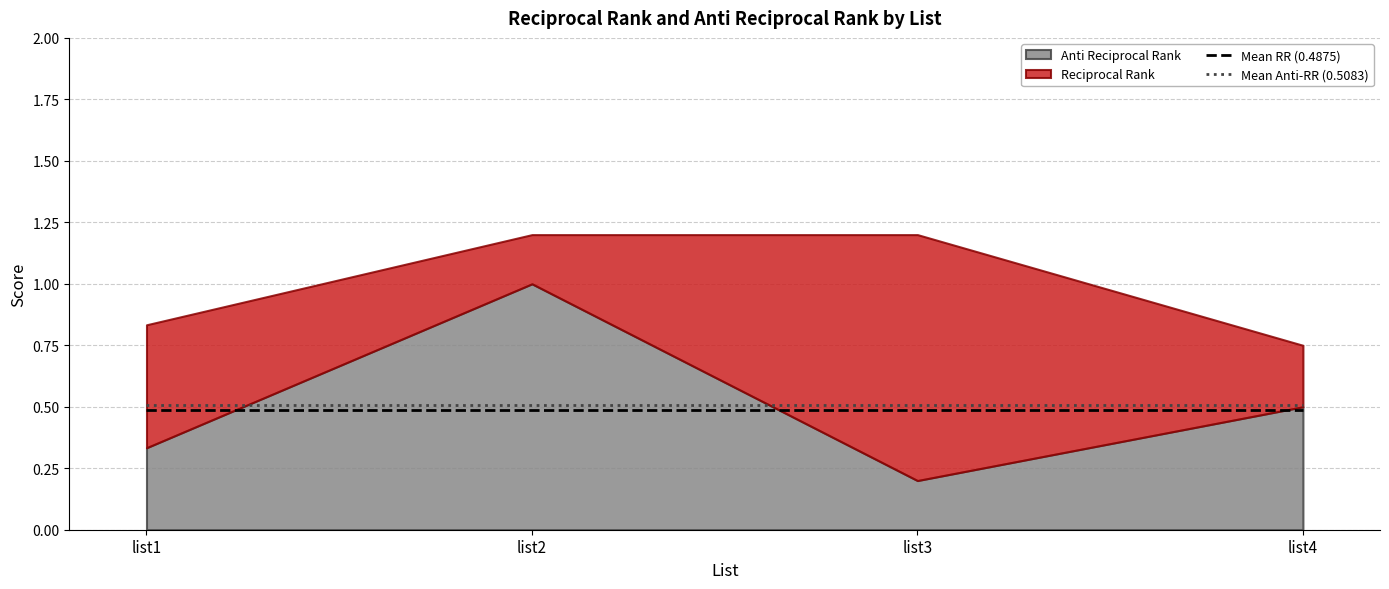

What is the sum of all Mean Anti-RR (0.5083) values?

2.0